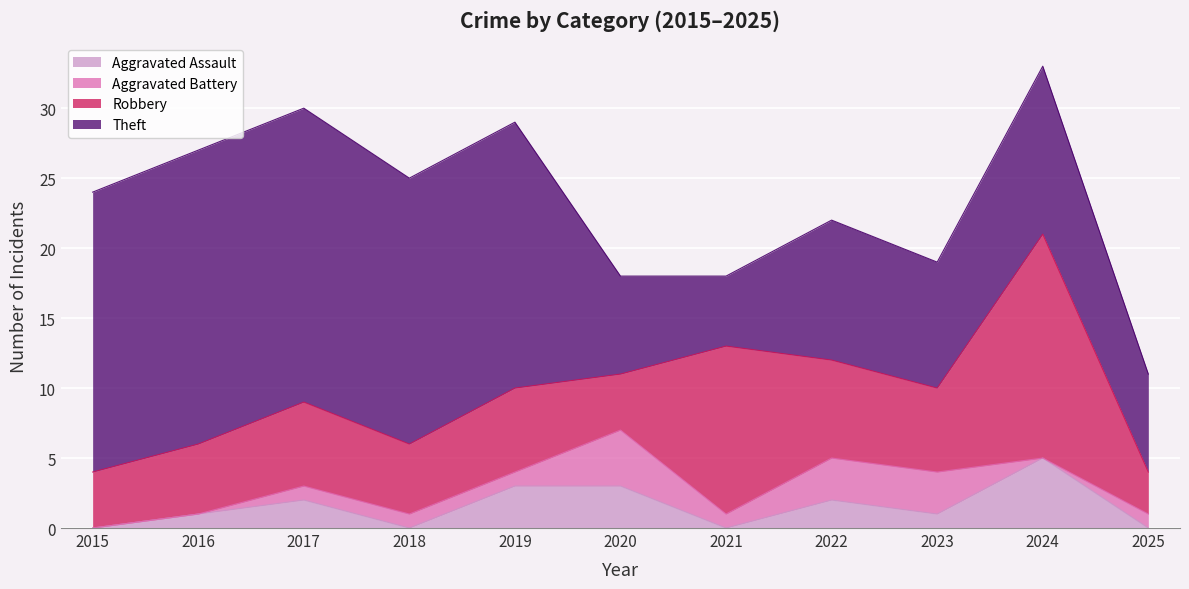

At which category is the sum across all series the highest?

2024